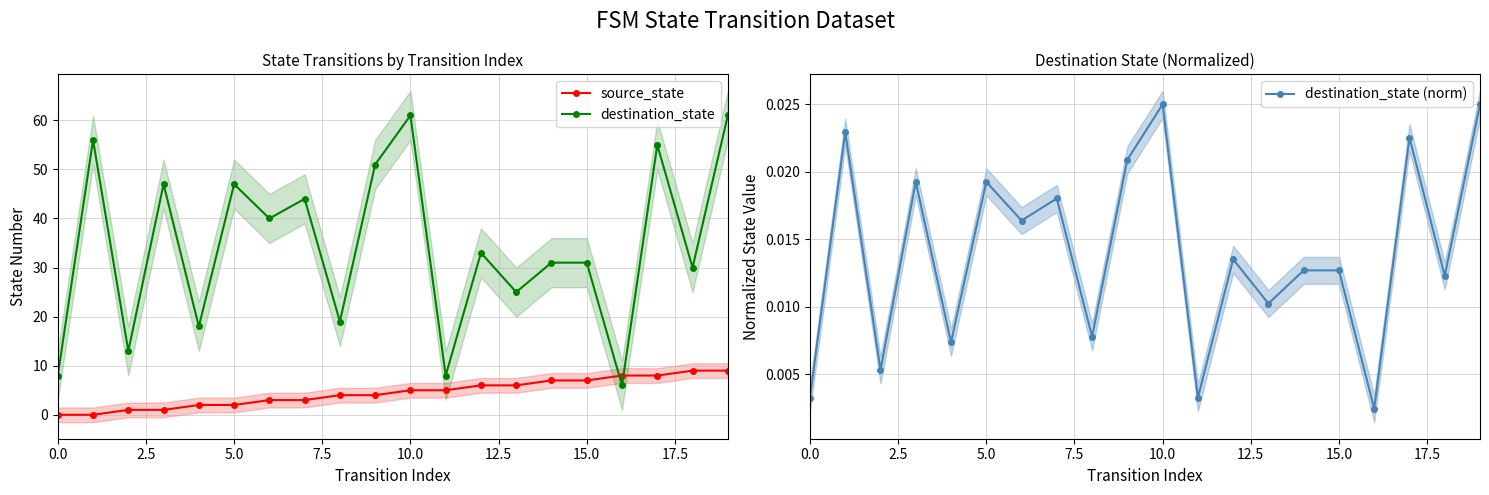

In destination_state (norm), how many points are lower than both neighbors (excluding endpoints)?

8